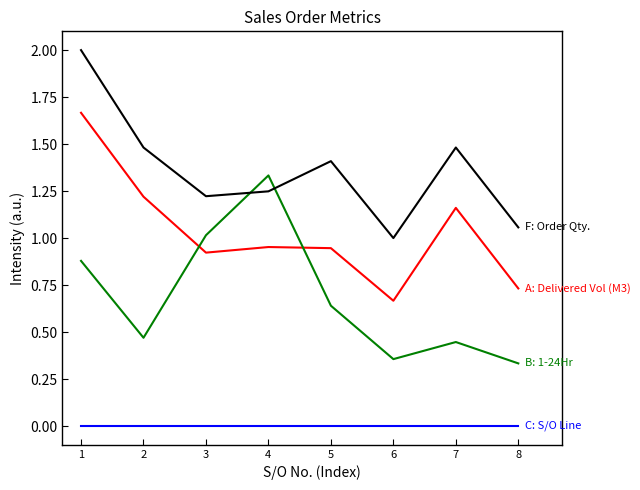

What is the difference between the highest and lowest values at 1?

2.0